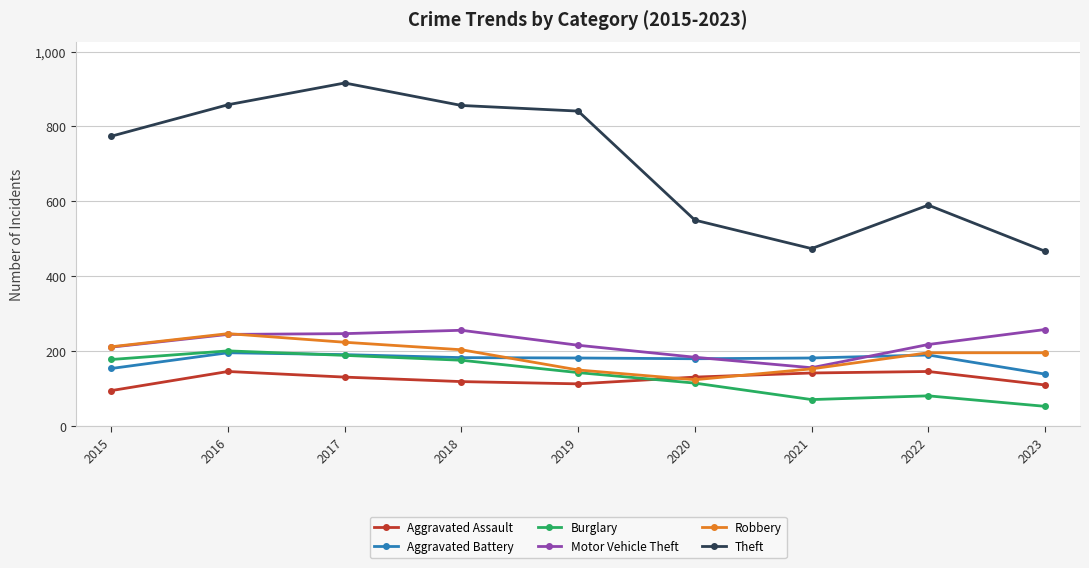

What is the maximum value shown in the chart?

916